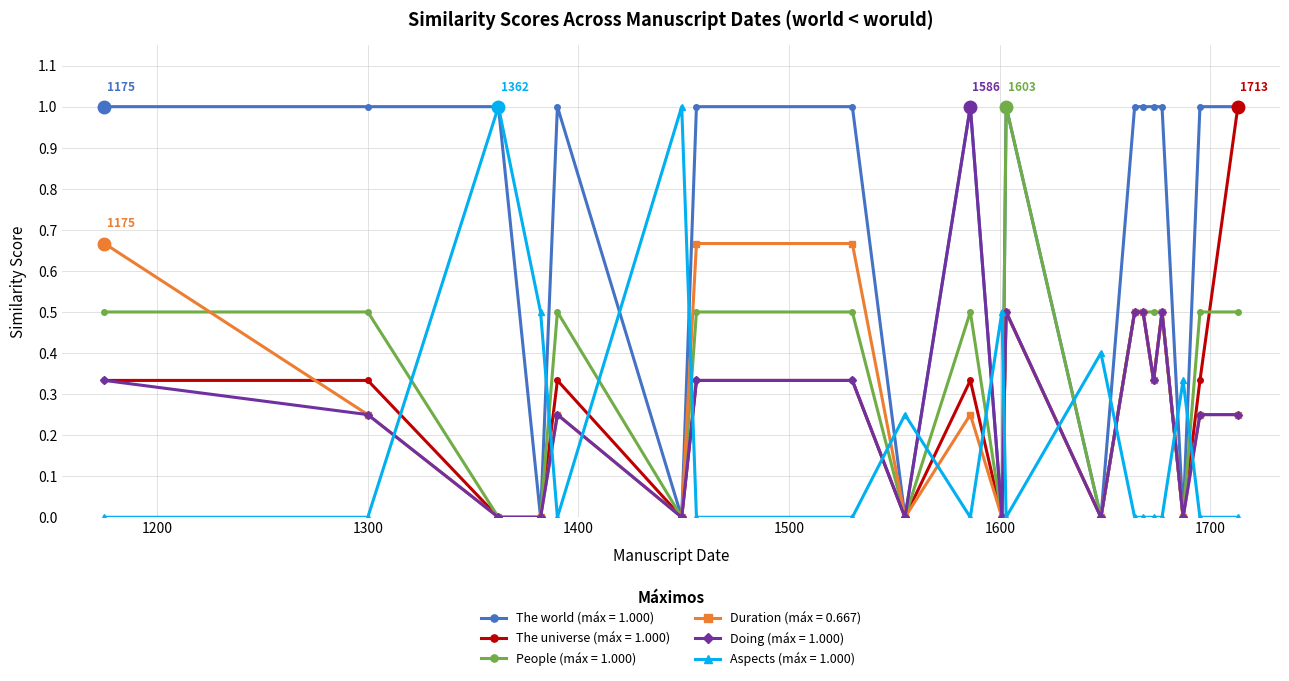

Which series has the largest total across all categories?

The world (máx = 1.000)